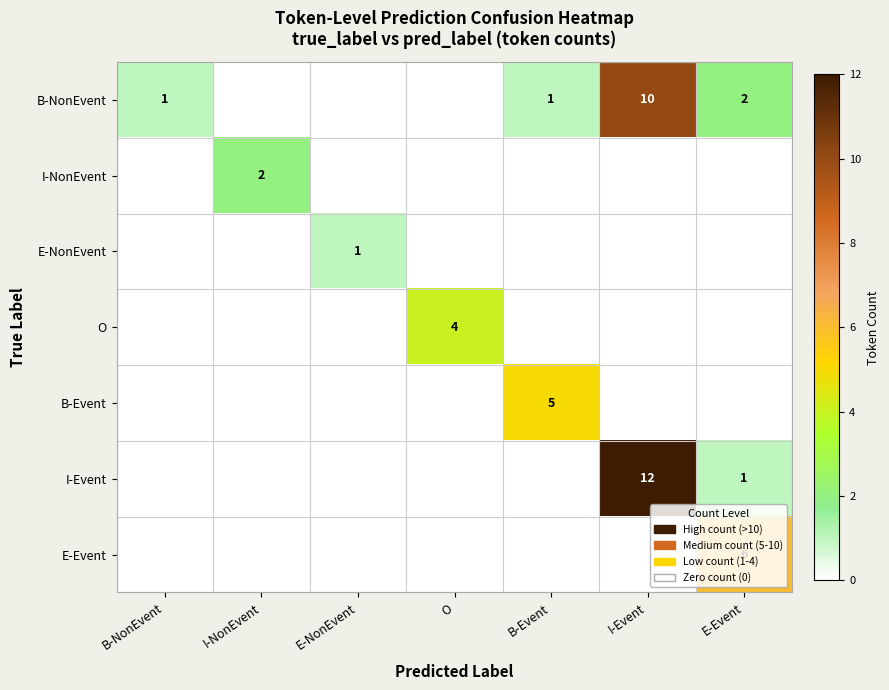

The value of I-Event at E-Event is 1. True or false?

True